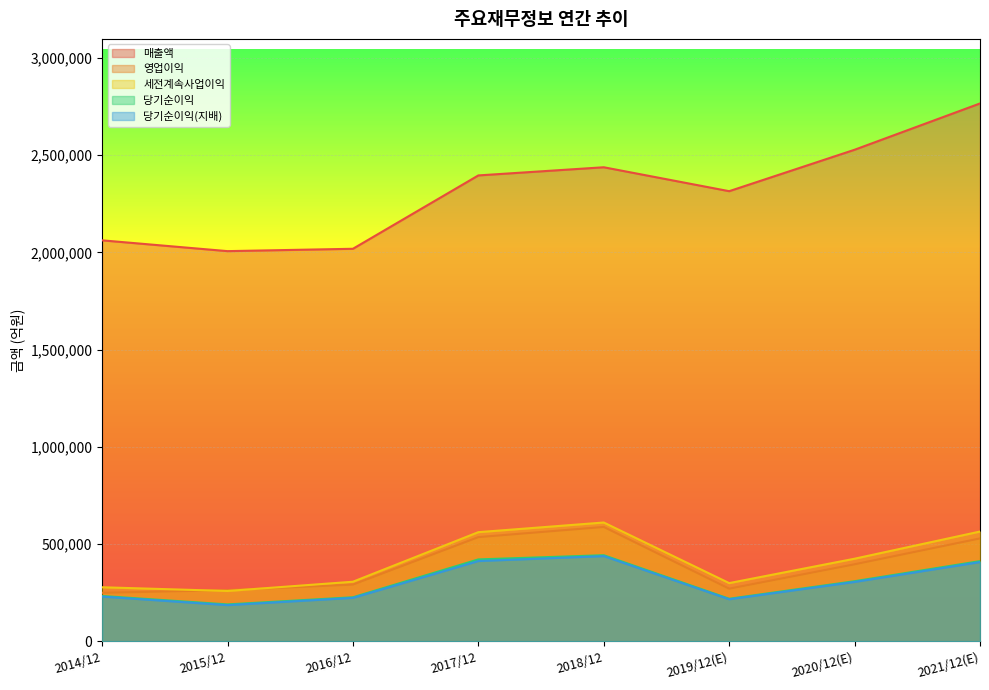

Reading right to left, transcribe all the data shown in this chart.

매출액: 2021/12(E)=2765706	2020/12(E)=2527738	2019/12(E)=2314725	2018/12=2437714	2017/12=2395754	2016/12=2018667	2015/12=2006535	2014/12=2062060
영업이익: 2021/12(E)=529840	2020/12(E)=396877	2019/12(E)=271526	2018/12=588867	2017/12=536450	2016/12=292407	2015/12=264134	2014/12=250251
세전계속사업이익: 2021/12(E)=565159	2020/12(E)=425472	2019/12(E)=300100	2018/12=611600	2017/12=561960	2016/12=307137	2015/12=259610	2014/12=278750
당기순이익: 2021/12(E)=413080	2020/12(E)=309790	2019/12(E)=219616	2018/12=443449	2017/12=421867	2016/12=227261	2015/12=190601	2014/12=233944
당기순이익(지배): 2021/12(E)=408159	2020/12(E)=306028	2019/12(E)=217026	2018/12=438909	2017/12=413446	2016/12=224157	2015/12=186946	2014/12=230825